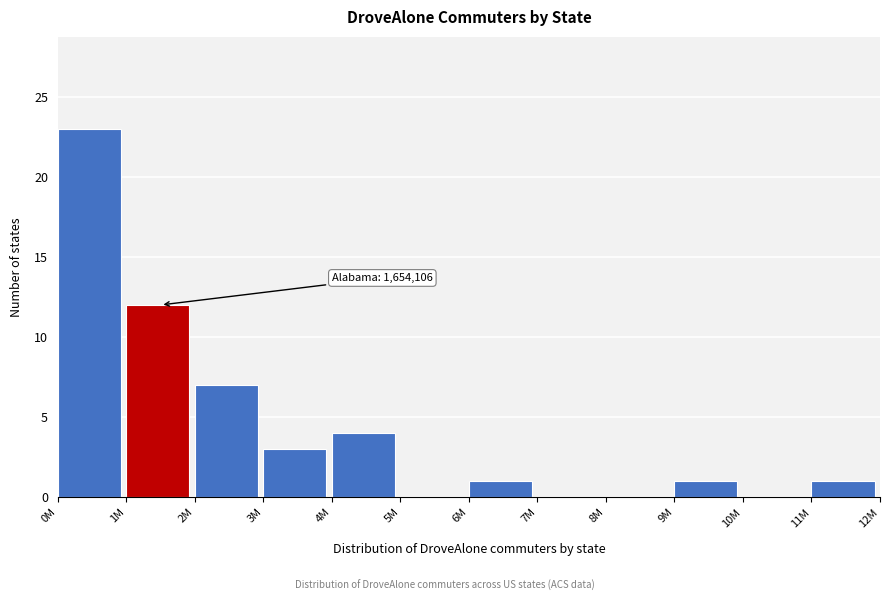

Reading right to left, extract all data points from this chart.

11M=1	10M=0	9M=1	8M=0	7M=0	6M=1	5M=0	4M=4	3M=3	2M=7	1M=12	0M=23